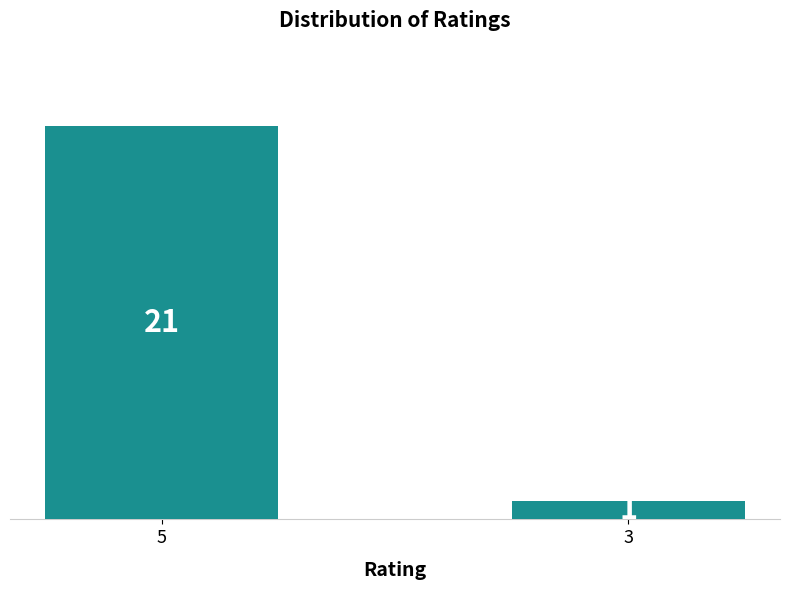

How many bars are there in total?

2